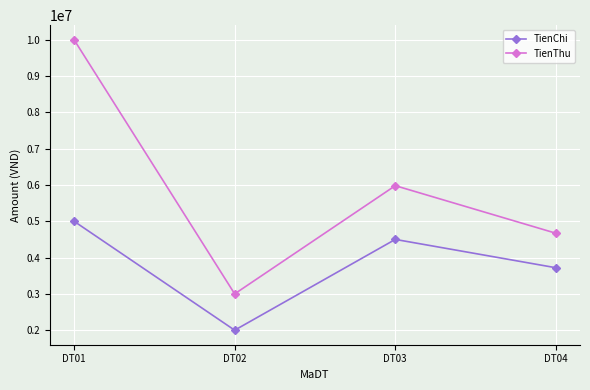

Count the TienThu values in the range 4670000 to 10000000.

3